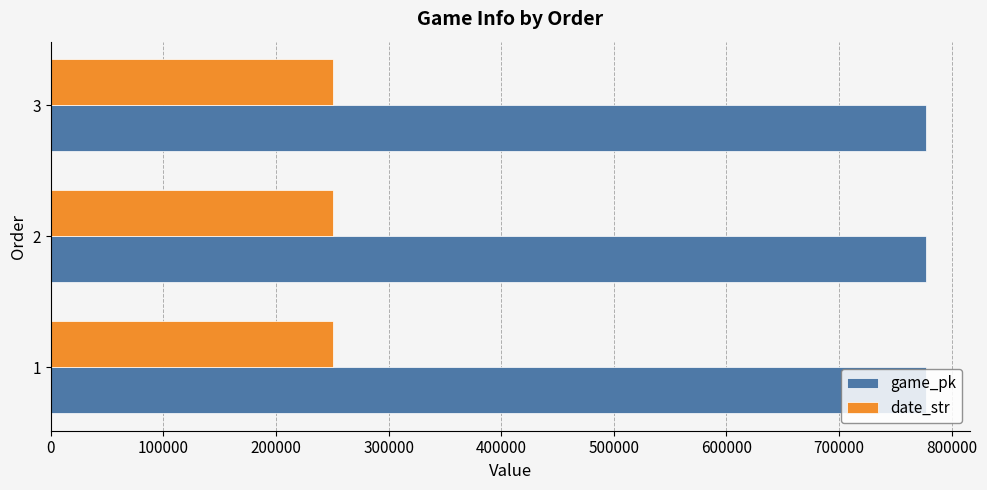

At 1, list the series in order from largest to smallest.

game_pk, date_str